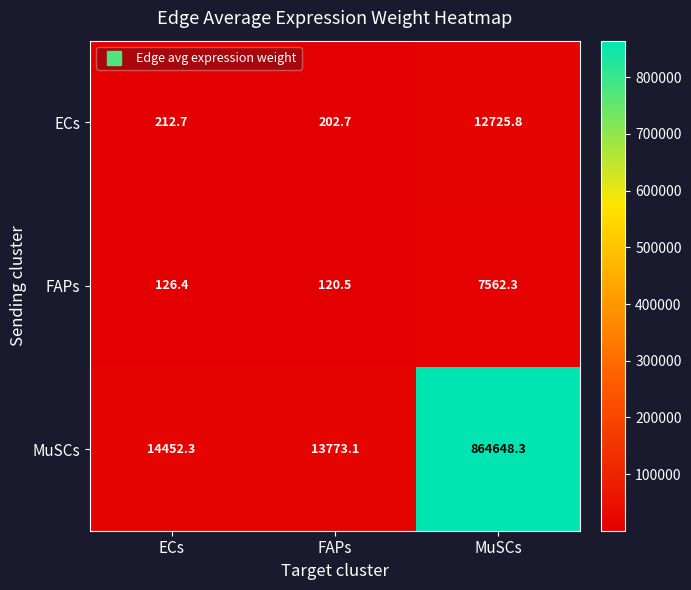

What is the smallest value displayed?

120.5